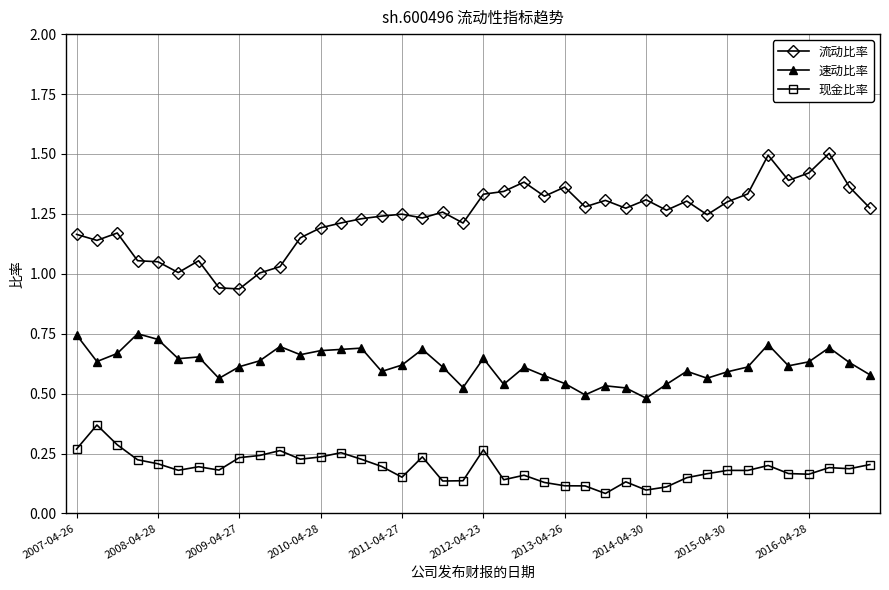

What are all the series names shown in the legend?

流动比率, 速动比率, 现金比率